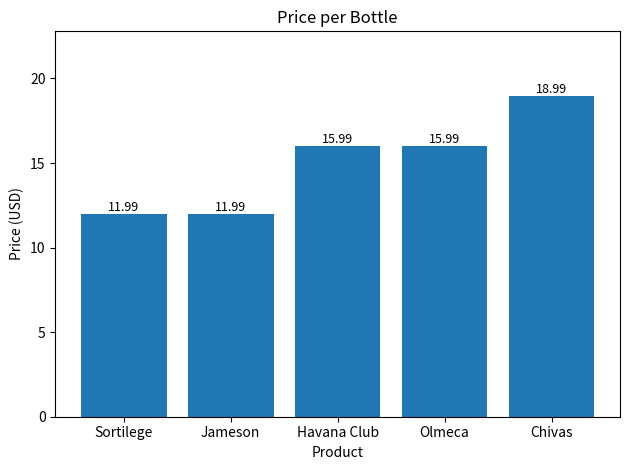

Is it true that the value at Havana Club is 26.6?

False